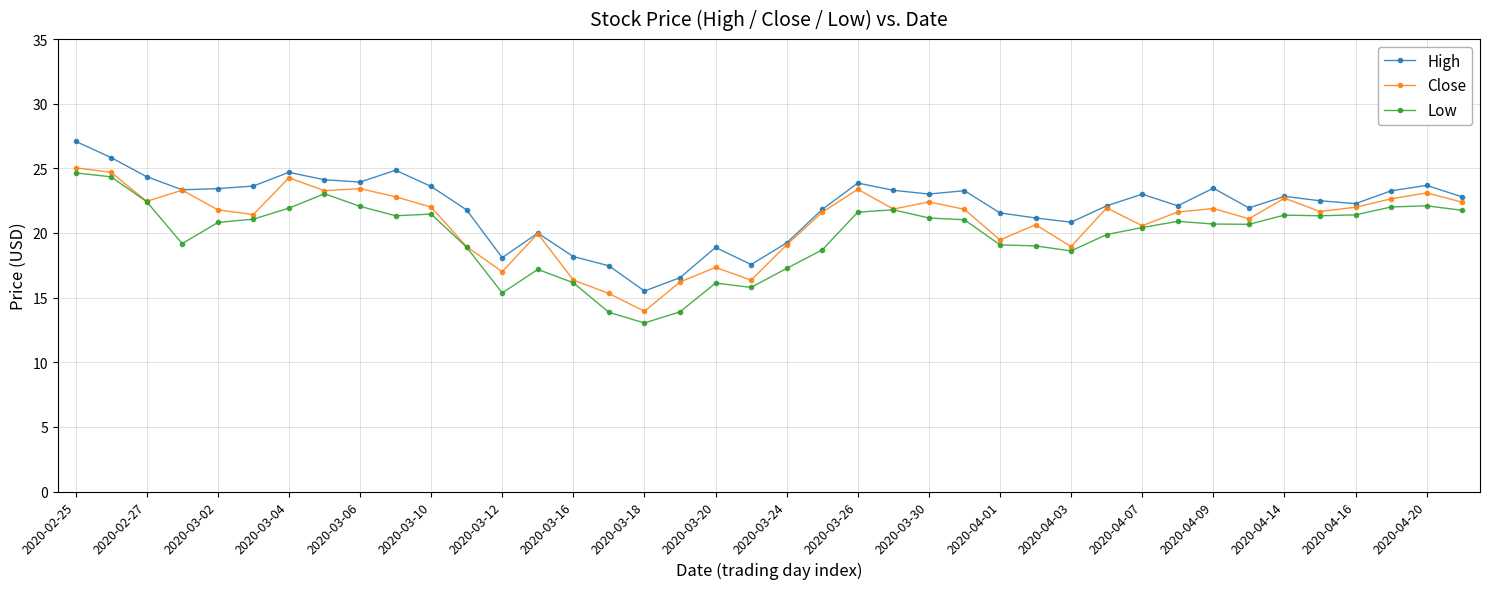

What are all the series names shown in the legend?

High, Close, Low